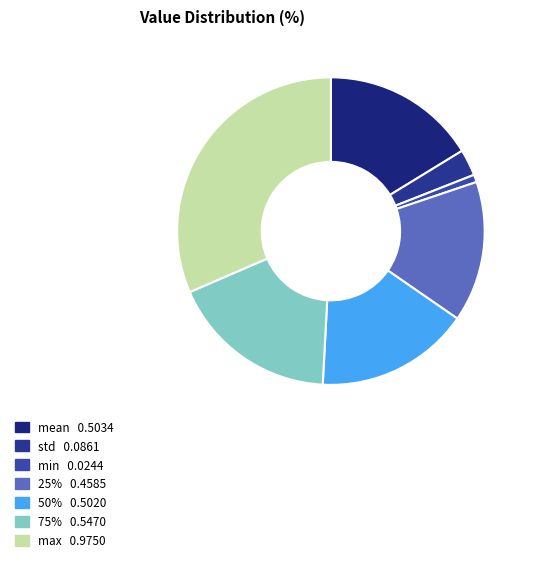

How many slices are in this pie chart?

7